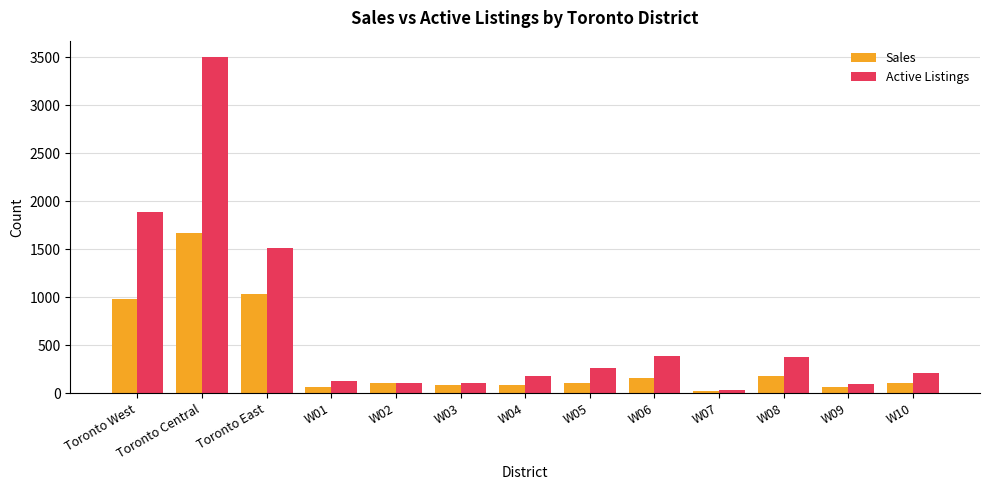

Read the Active Listings value at W10.

210